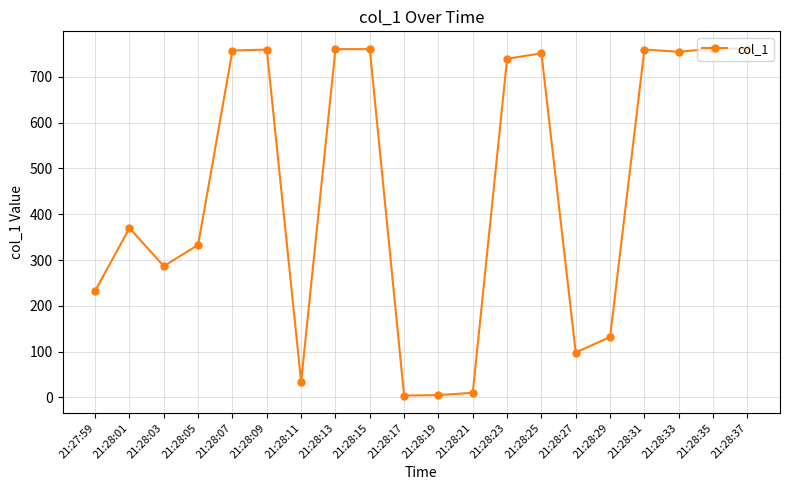

What is the difference between the values at 21:28:37 and 21:28:11?

727.5